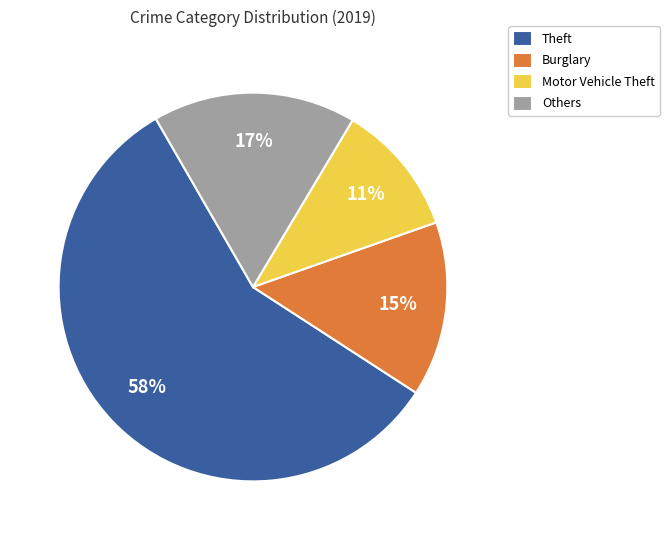

Combined, do Others and Motor Vehicle Theft account for over 50%?

No